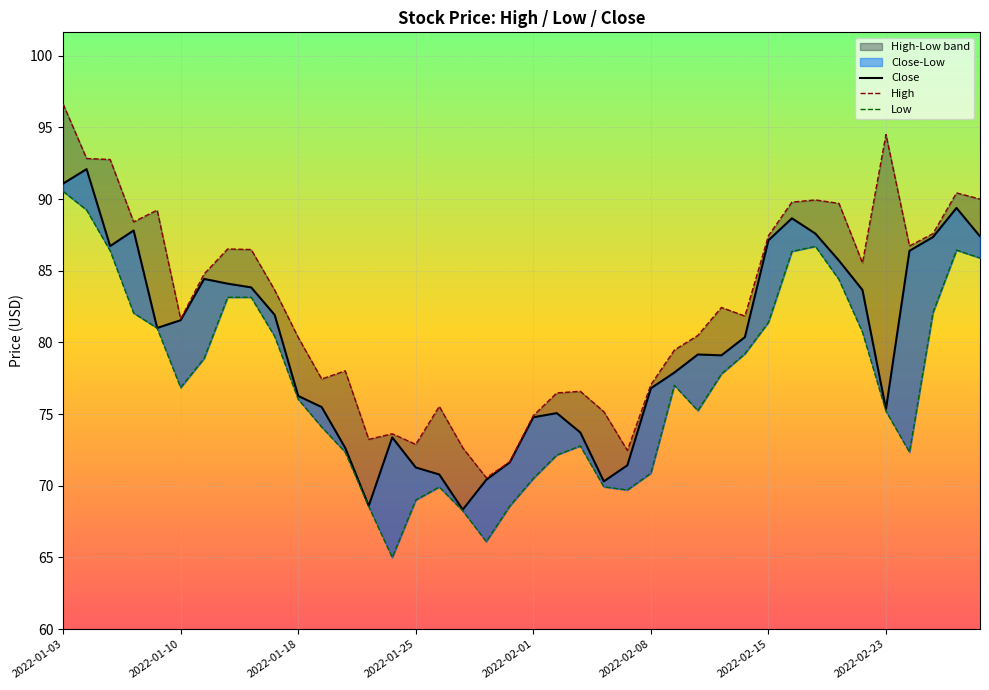

Reading left to right, transcribe all the data shown in this chart.

Close: 91.1	92.1	86.7	87.8	81.0	81.5	84.4	84.1	83.8	81.9	76.3	75.5	72.7	68.6	73.4	71.3	70.8	68.3	70.4	71.6	74.8	75.1	73.7	70.3	71.4	76.8	77.9	79.2	79.1	80.4	87.1	88.7	87.6	85.7	83.7	75.3	86.4	87.3	89.4	87.4
High: 96.6	92.8	92.8	88.4	89.2	81.6	84.8	86.5	86.5	83.7	80.3	77.5	78.0	73.2	73.6	72.9	75.5	72.7	70.6	71.7	74.9	76.5	76.6	75.2	72.5	77.0	79.5	80.5	82.4	81.8	87.4	89.8	89.9	89.7	85.5	94.5	86.7	87.6	90.4	90.0
Low: 90.5	89.2	86.4	82.0	81.0	76.8	78.9	83.2	83.2	80.4	76.0	74.1	72.3	68.6	65.0	69.0	69.9	68.3	66.1	68.6	70.5	72.2	72.8	69.9	69.7	70.9	77.0	75.2	77.8	79.2	81.4	86.3	86.7	84.4	80.7	75.2	72.3	82.1	86.4	85.9